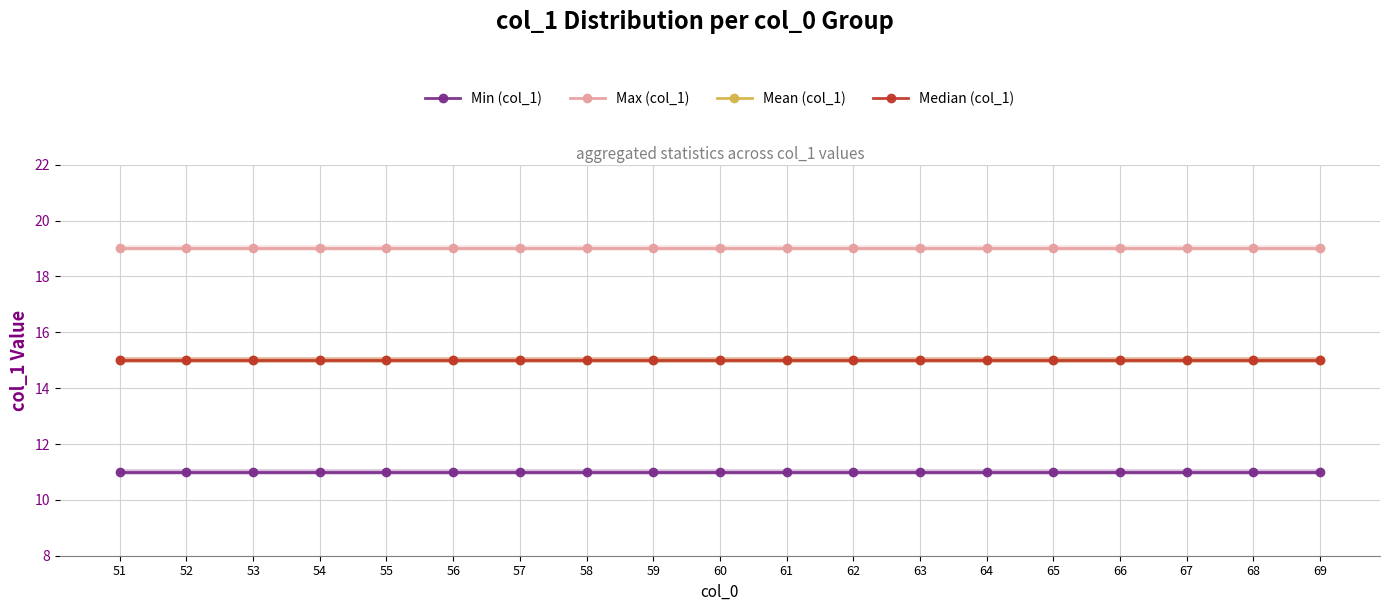

True or false: Max (col_1) has more than 0 interior local peaks.

False